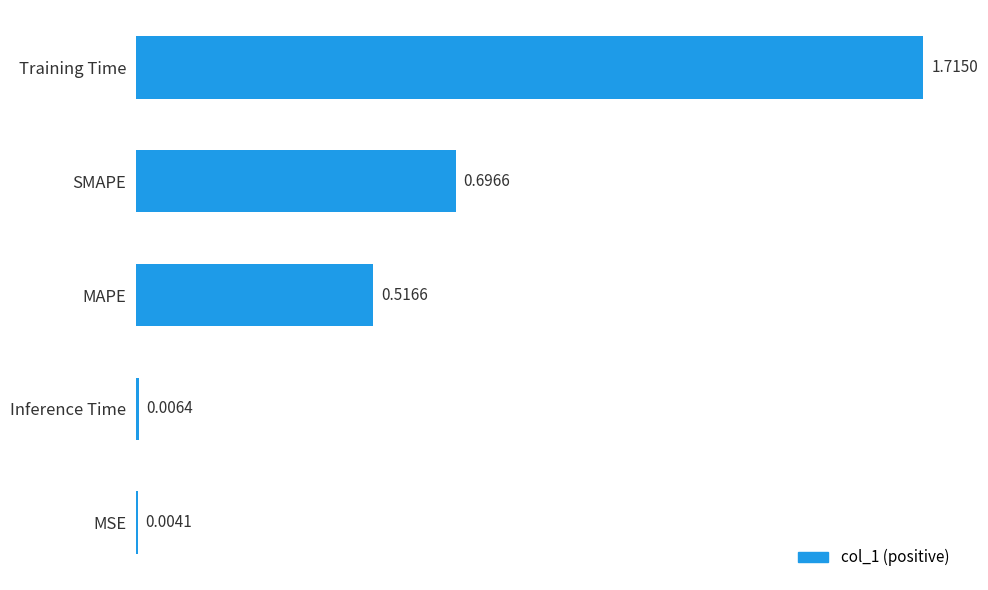

What is the sum of the values at Training Time and MAPE?

2.2